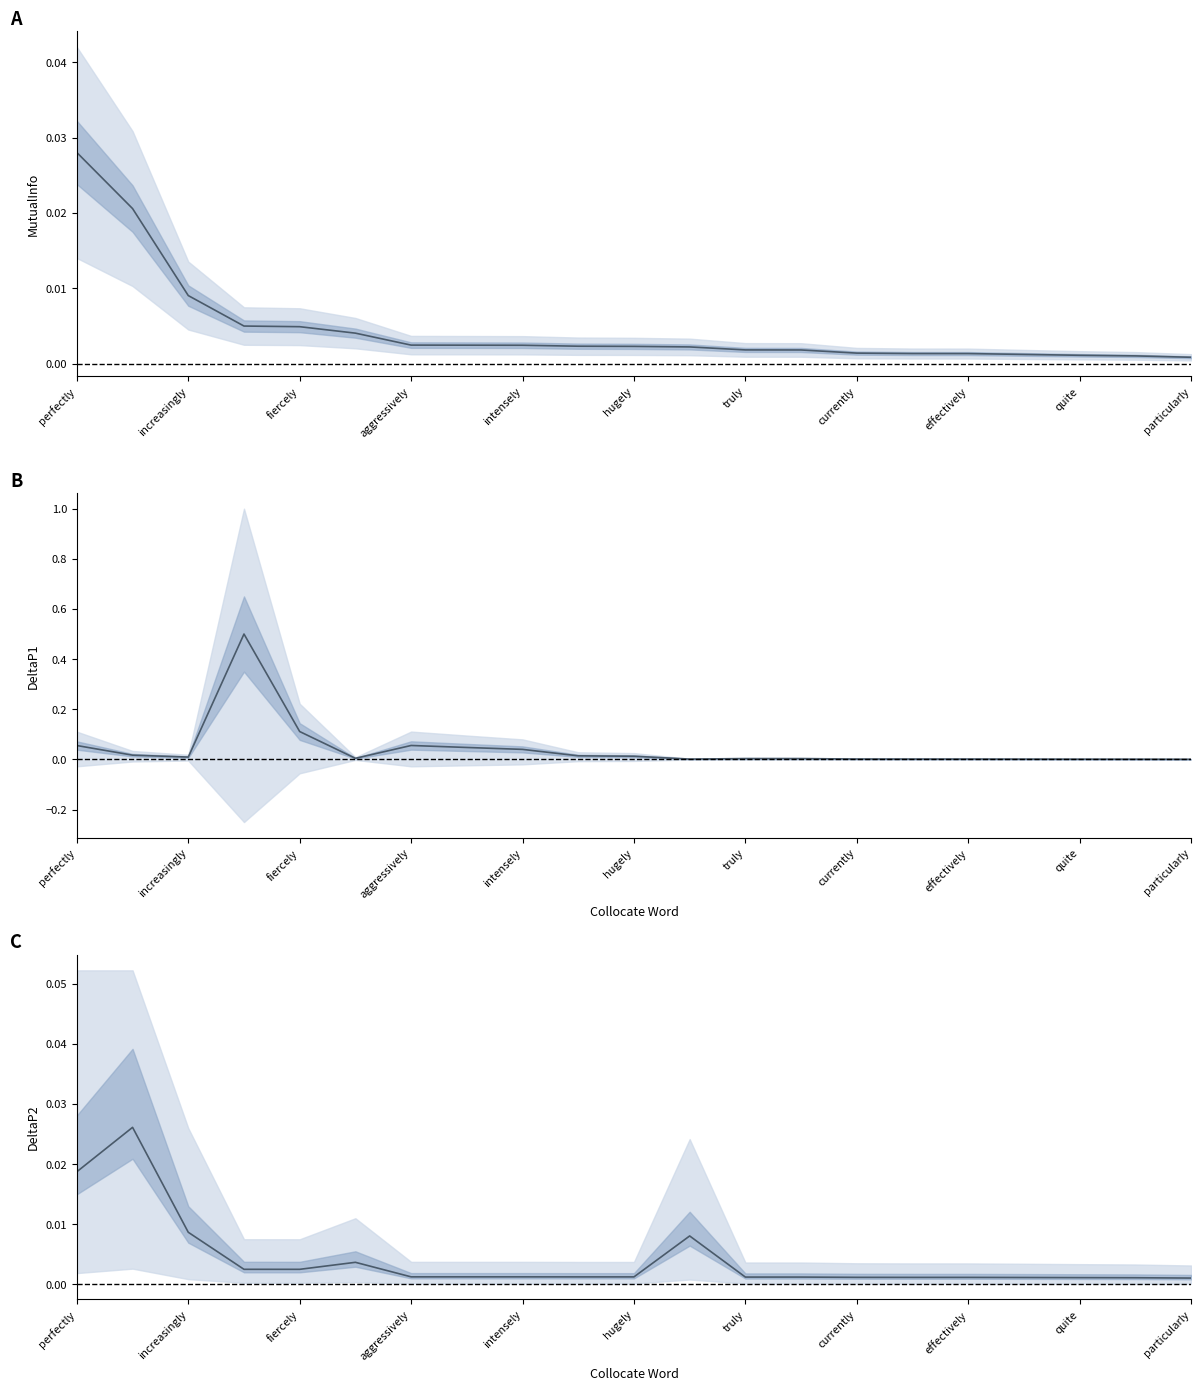

Between aggressively and increasingly, which is larger?

increasingly